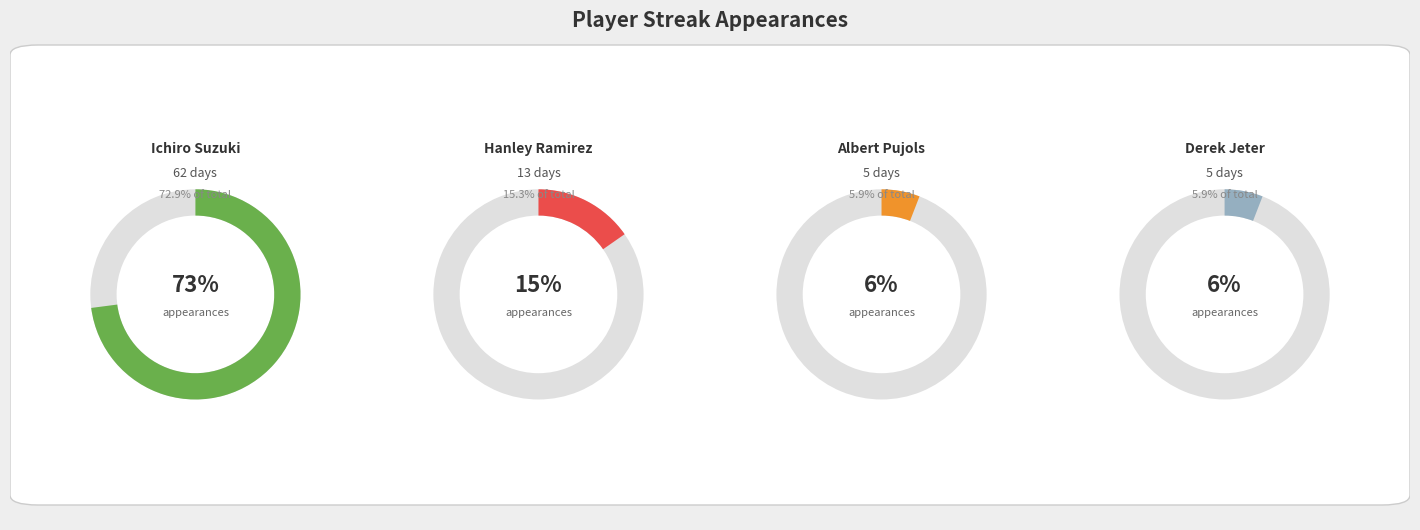

Combined, what portion of the pie is Derek Jeter and Albert Pujols?

11.8%